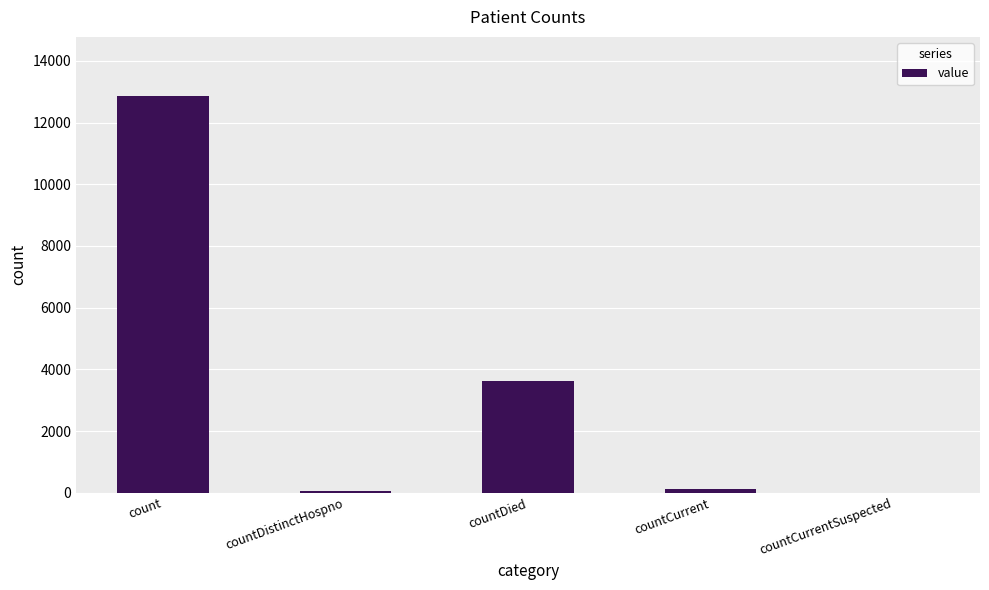

What is the maximum value shown in the chart?

12849